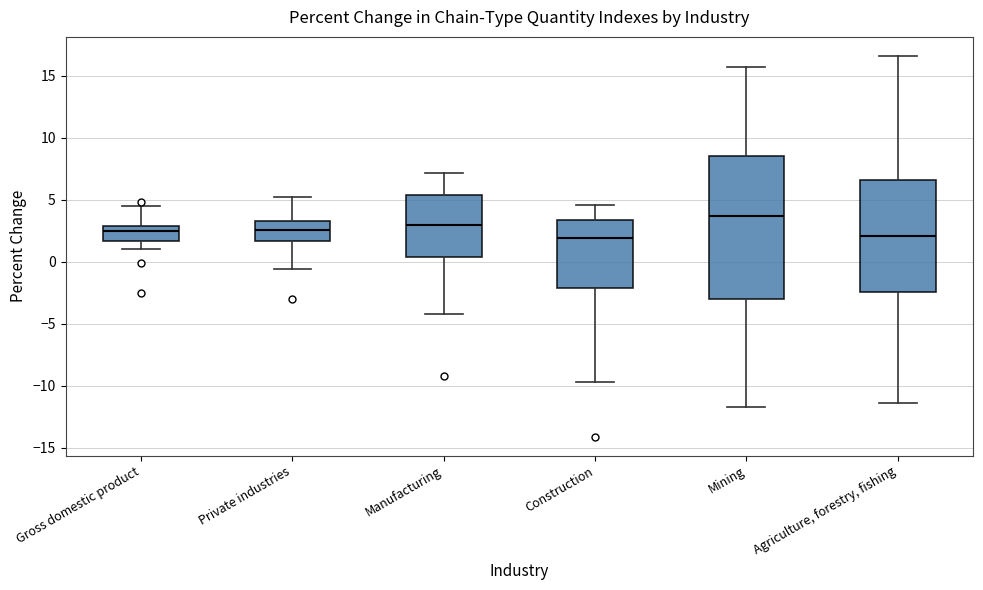

Where does the lower whisker of the box for Manufacturing end on the y-axis? The values are not printed on the chart, so give them approximately, as read against the axis.

-4.0